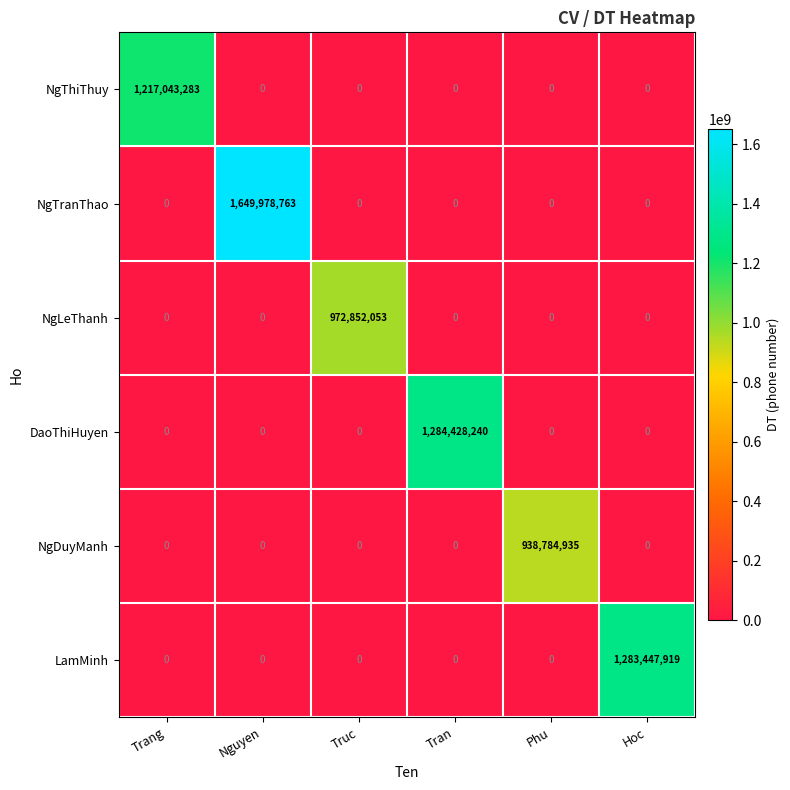

Which series has the largest range (max minus min)?

NgTranThao